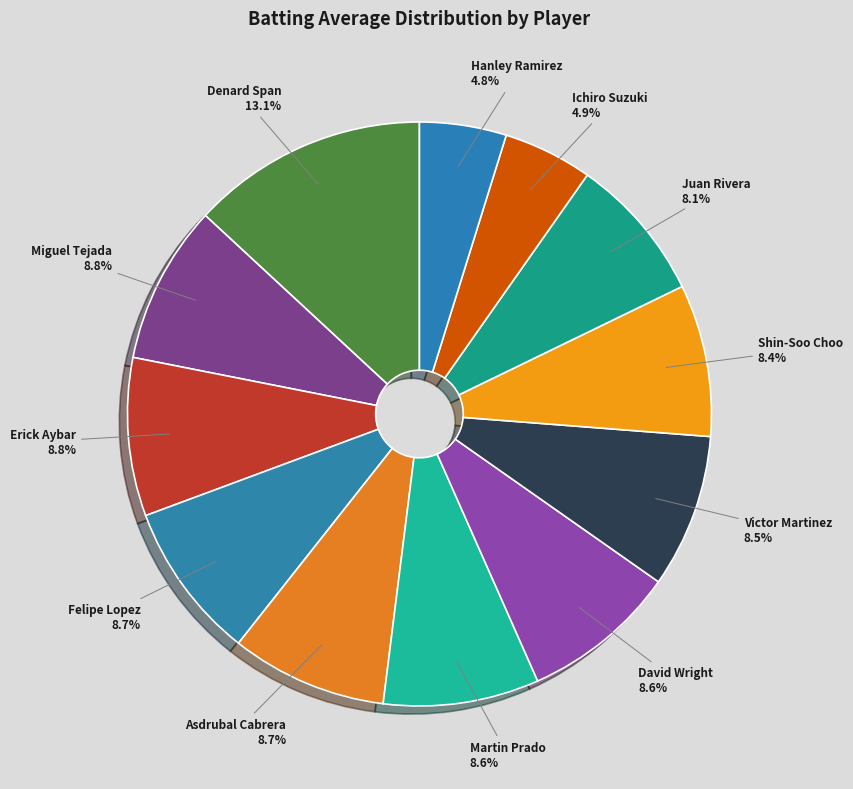

How many segments does this pie chart have?

12